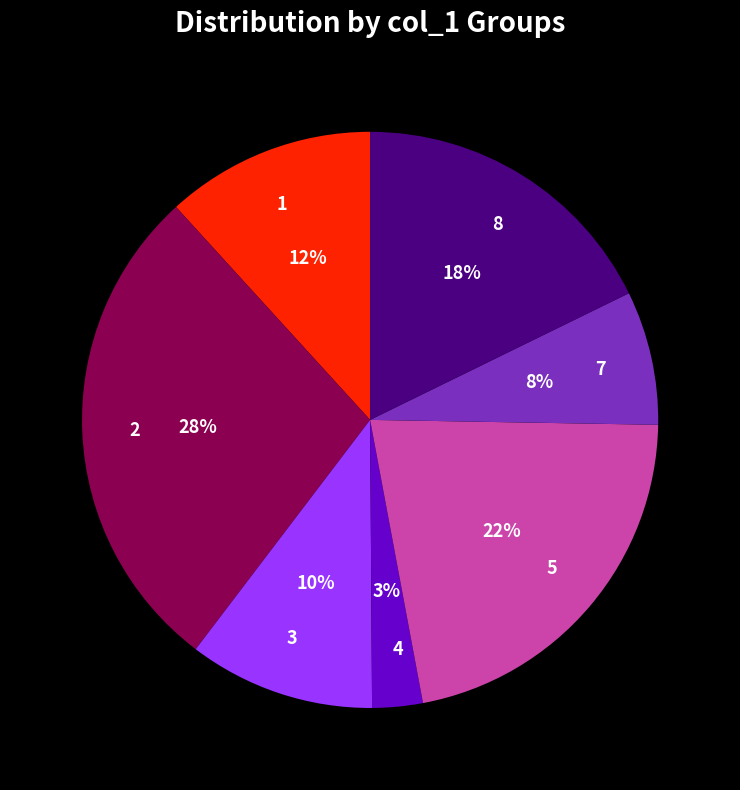

To the nearest percent, what is the difference between the 1 and 5 slice percentages?

10%